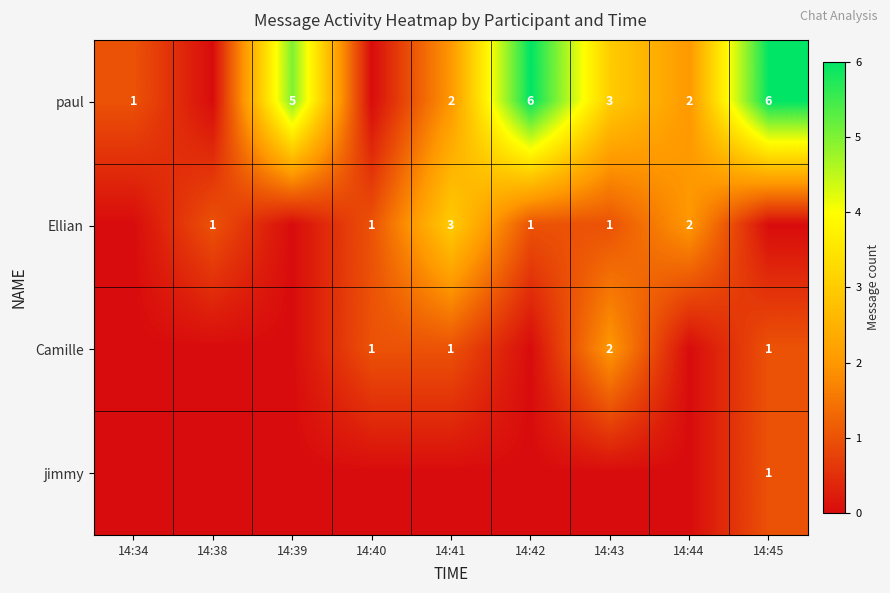

Which has a higher value, 14:41 or 14:34?

14:41